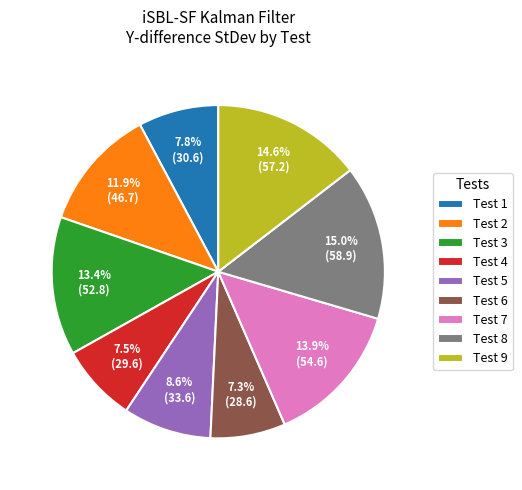

Between Test 3 and Test 4, which is larger?

Test 3